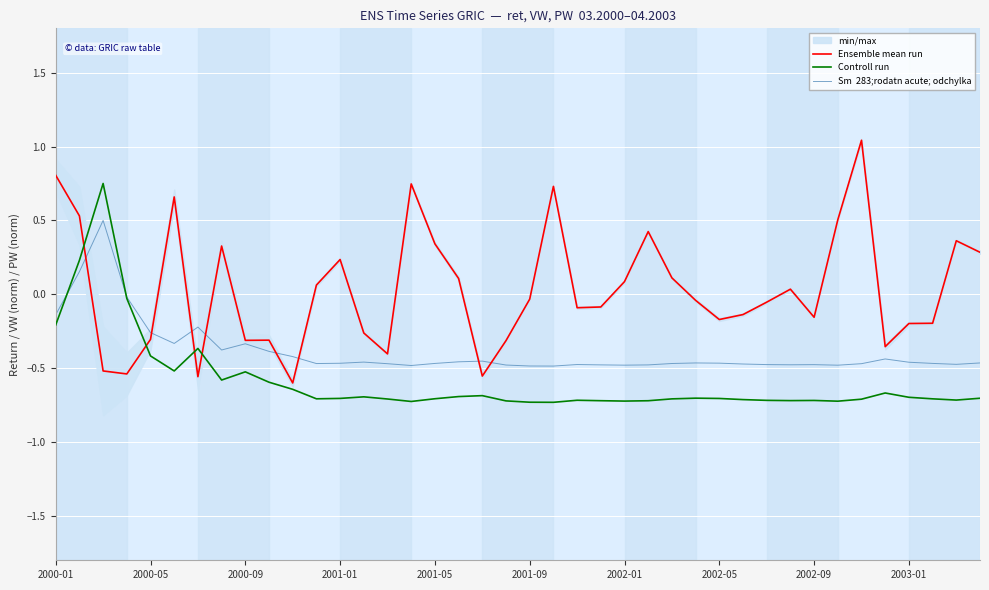

Where is Ensemble mean run nearest to the value 0?

2001-09